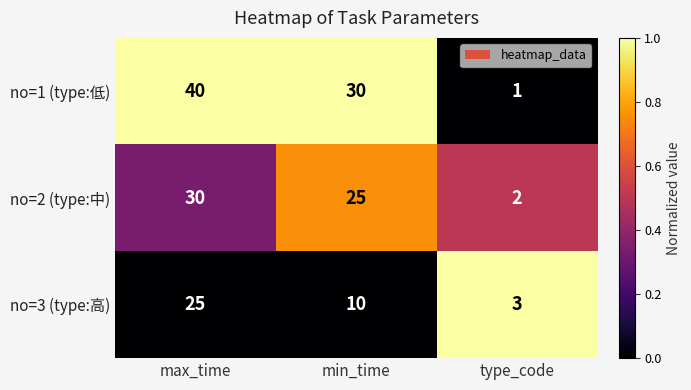

Is it true that no=2 (type:中) equals 25 at min_time?

True